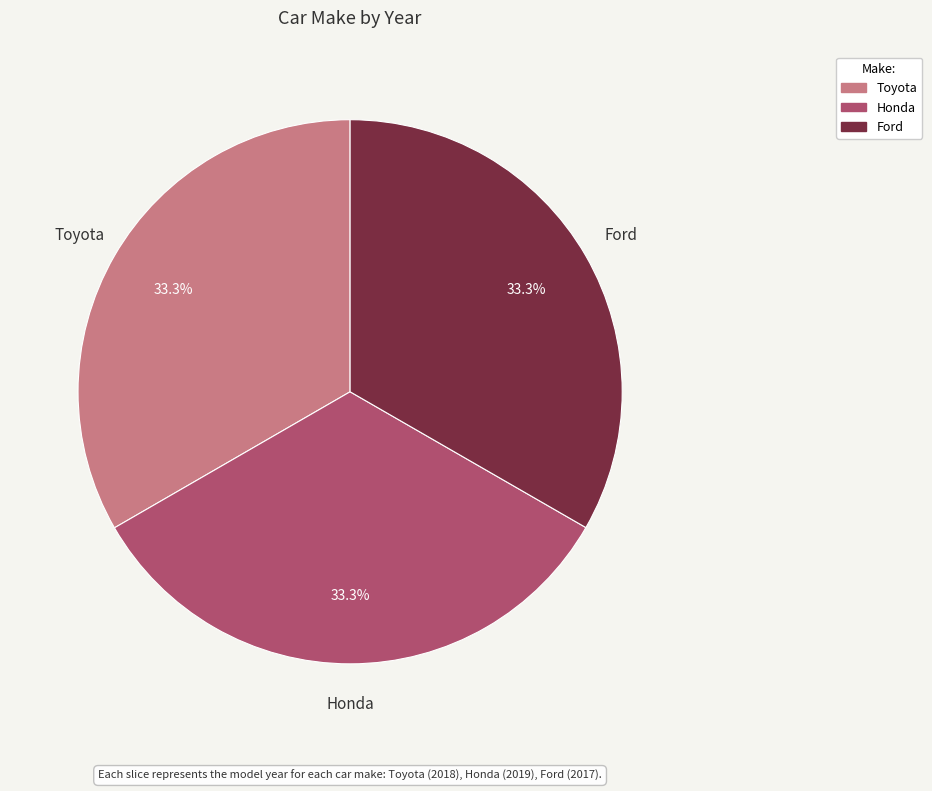

Is there a majority slice in this chart?

No